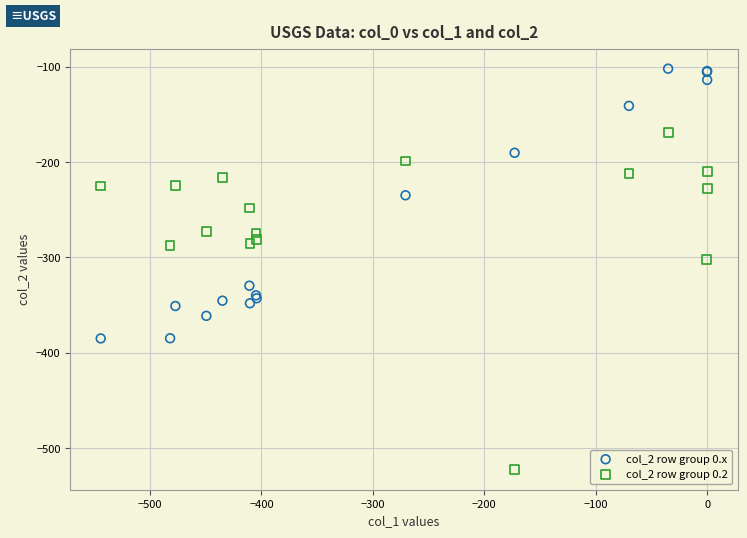

Which series reaches the minimum Y coordinate?

col_2 row group 0.2